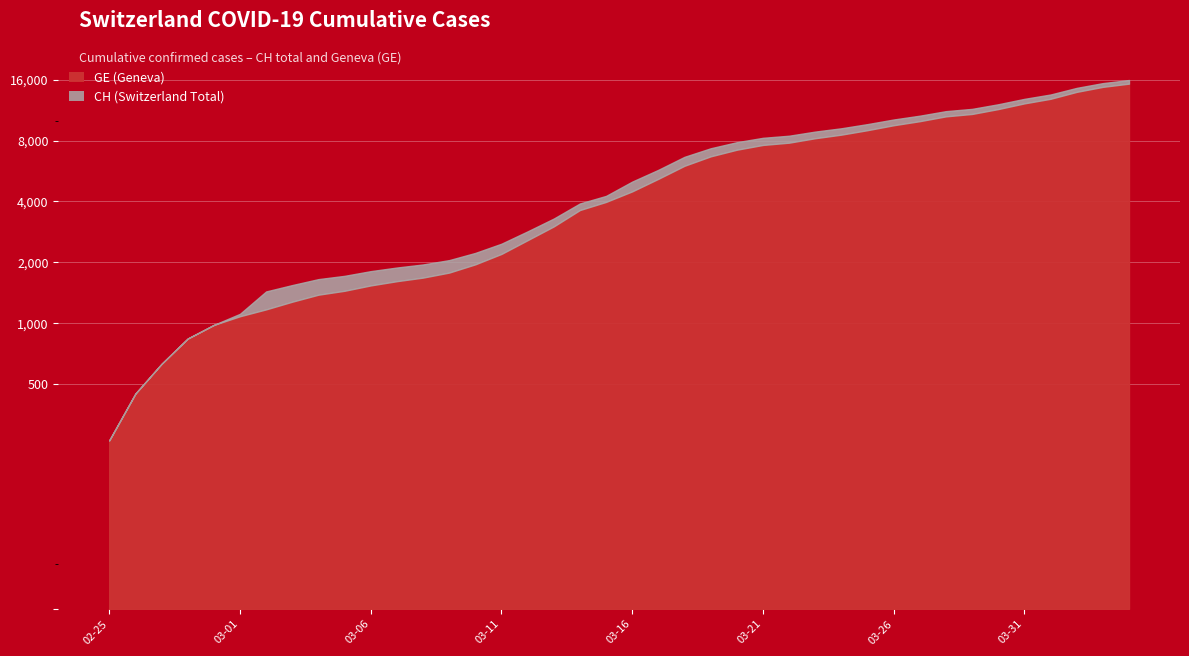

Which series has the largest range (max minus min)?

CH